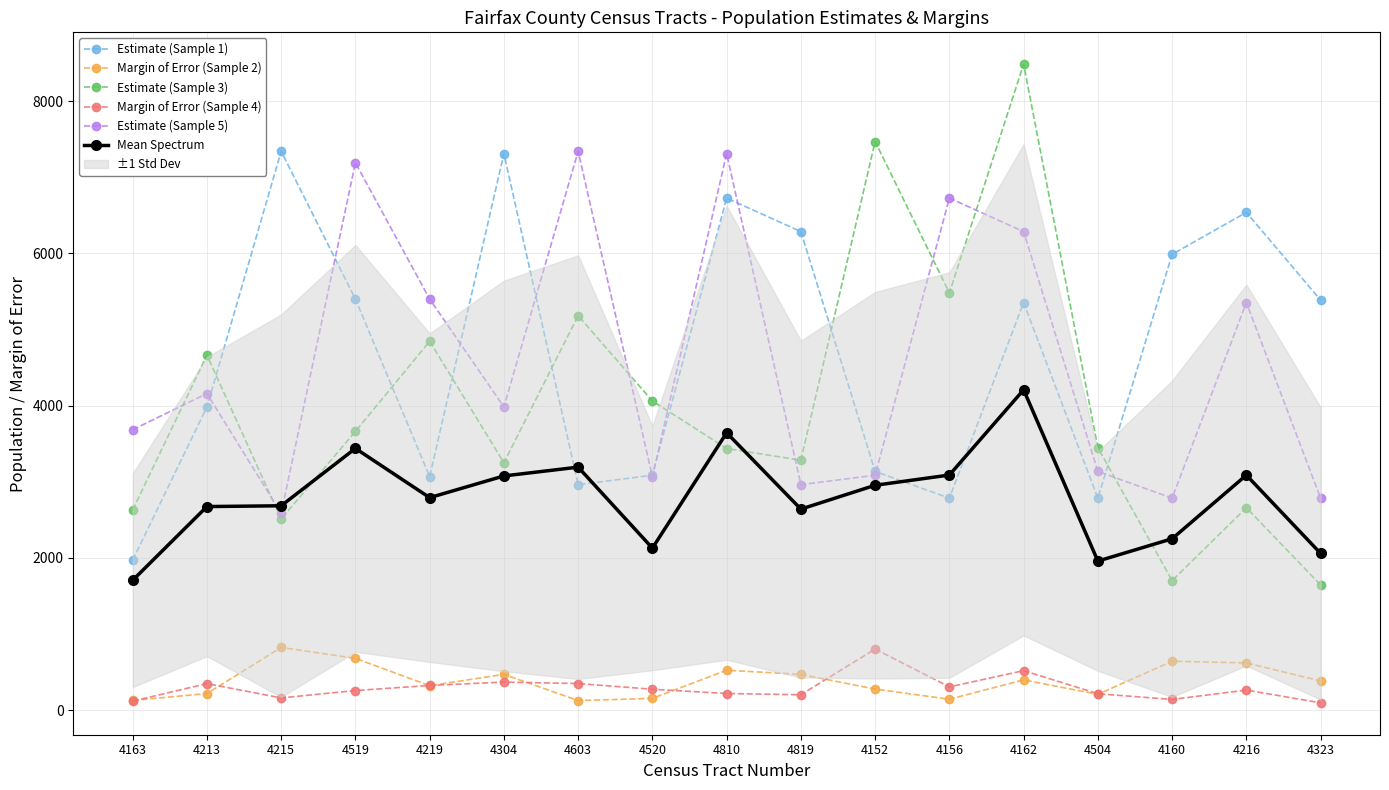

What is the minimum value shown in the chart?

96.0